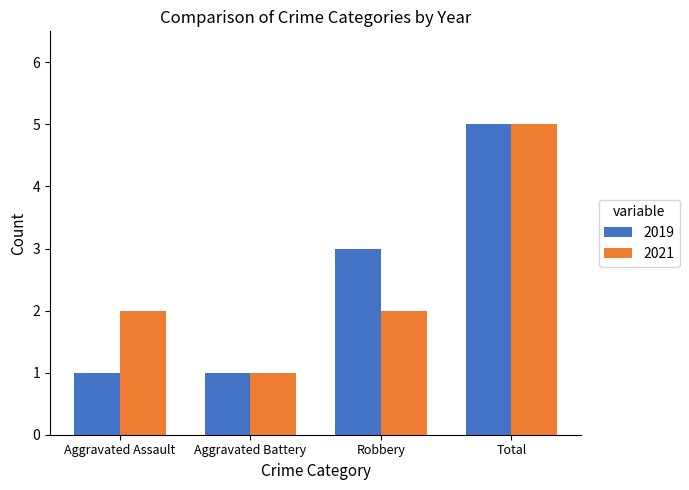

What is the greatest value displayed?

5